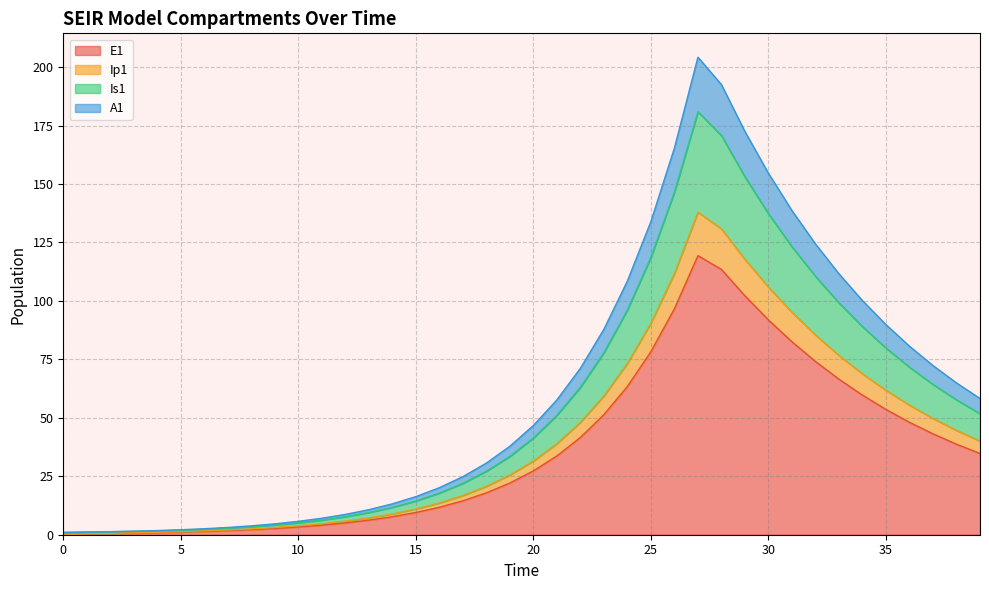

True or false: A1 has more than 0 interior local peaks.

True